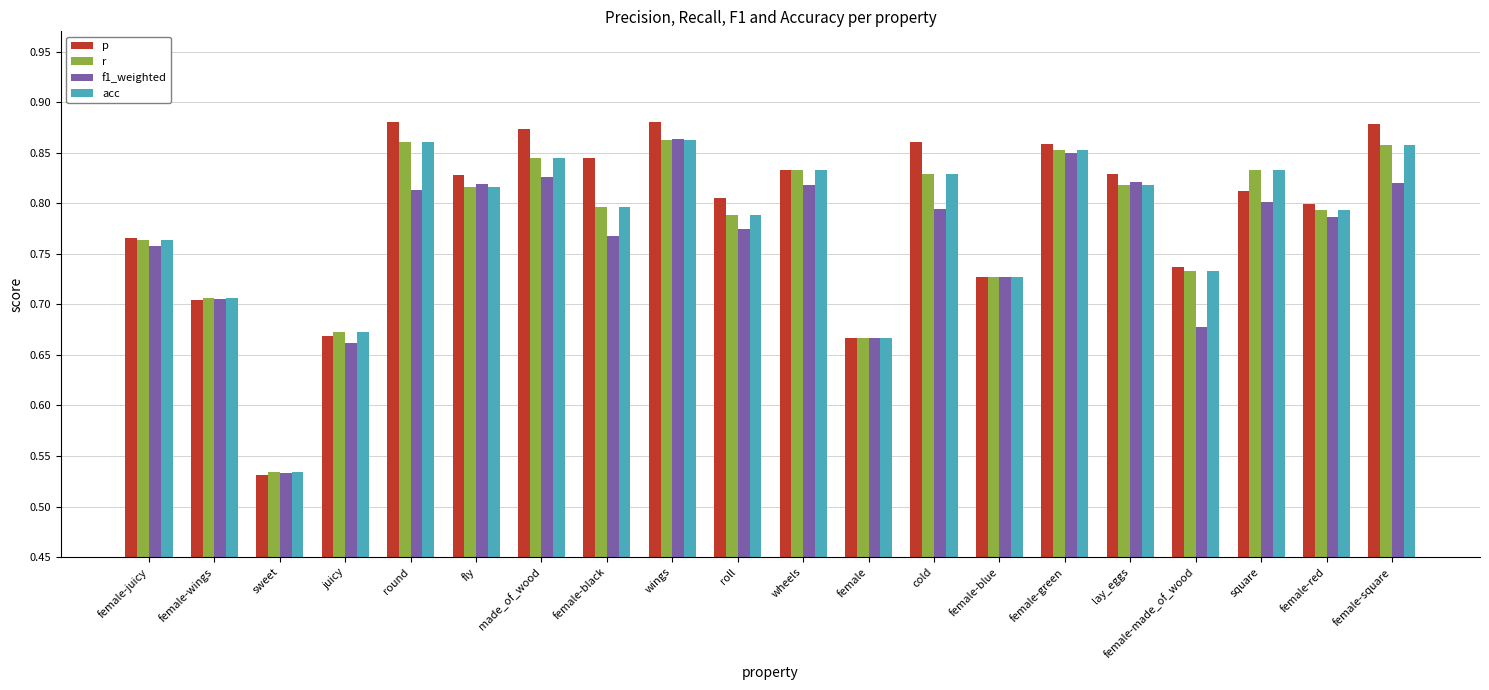

The acc series shows 0.8 at wheels. True or false?

True